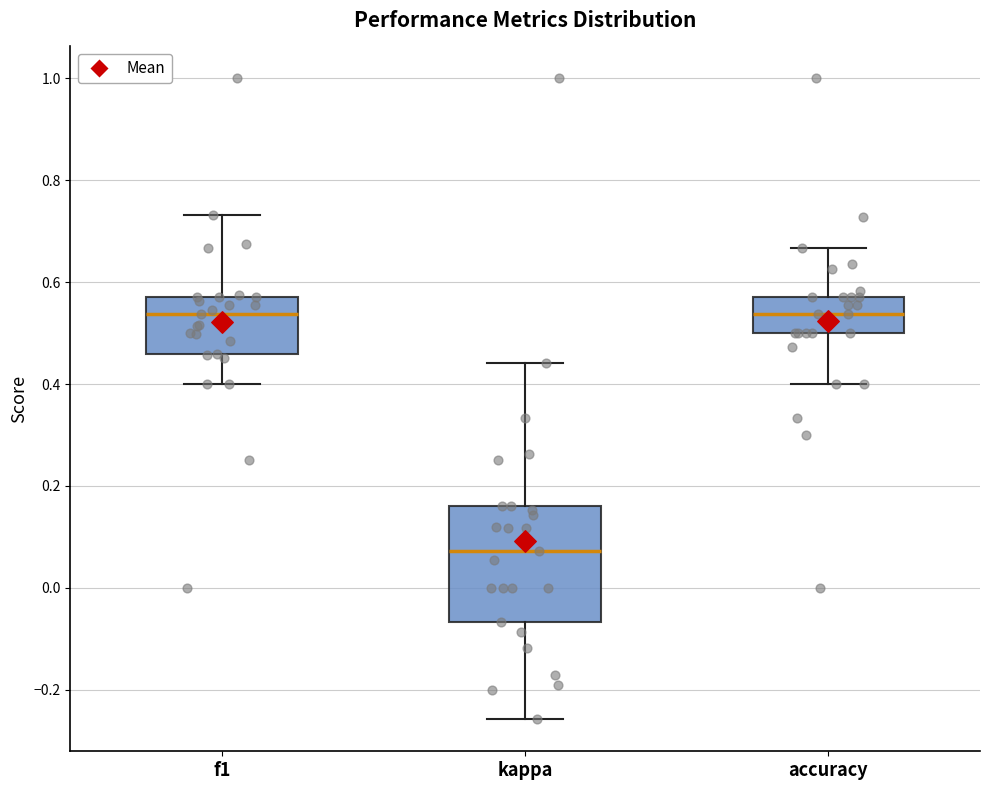

Reading left to right, transcribe this box plot: for each box, give where its median line is, the range the box spans, and where its two whiskers end, as read against the y-axis. The values are not printed on the chart, so give them approximately, as read against the axis.

f1: median 0.54, box 0.46 to 0.58, whiskers 0.40 to 0.74
kappa: median 0.08, box -0.06 to 0.16, whiskers -0.26 to 0.44
accuracy: median 0.54, box 0.50 to 0.58, whiskers 0.40 to 0.66